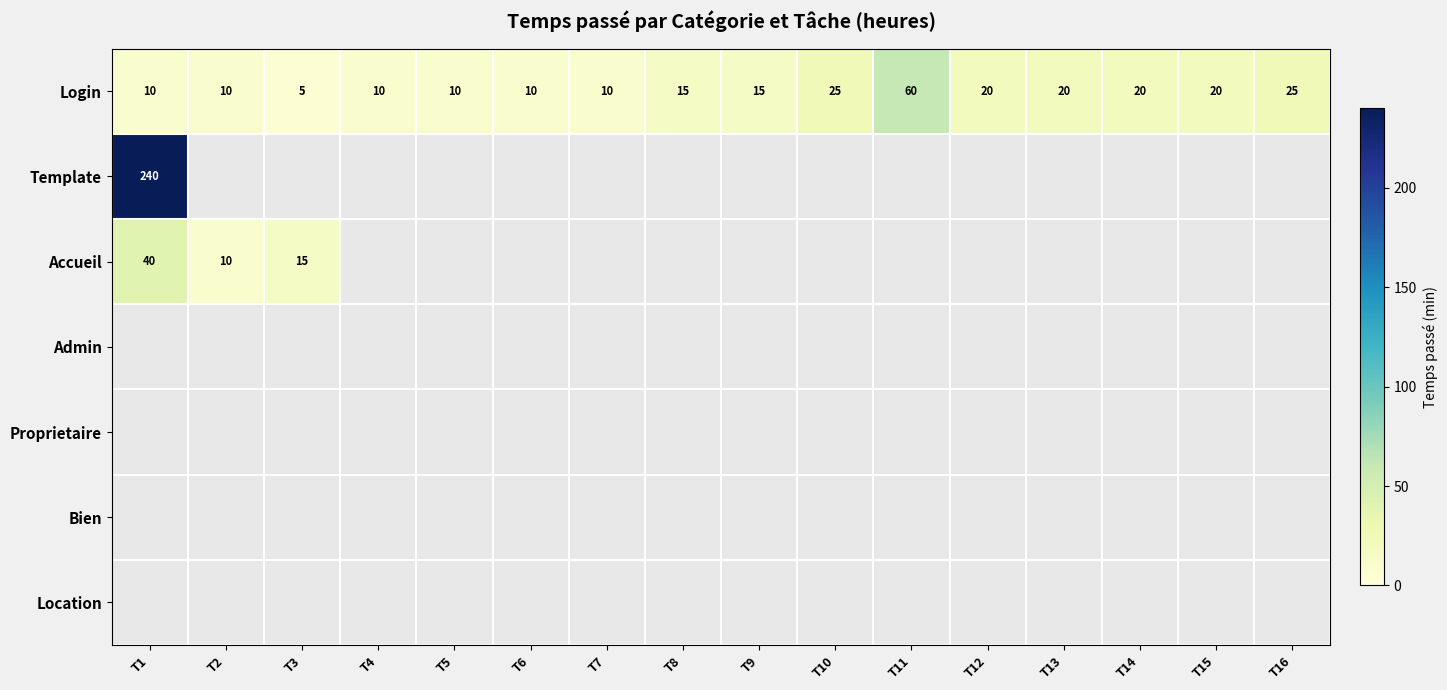

Between T14 and T9, which is larger?

T14